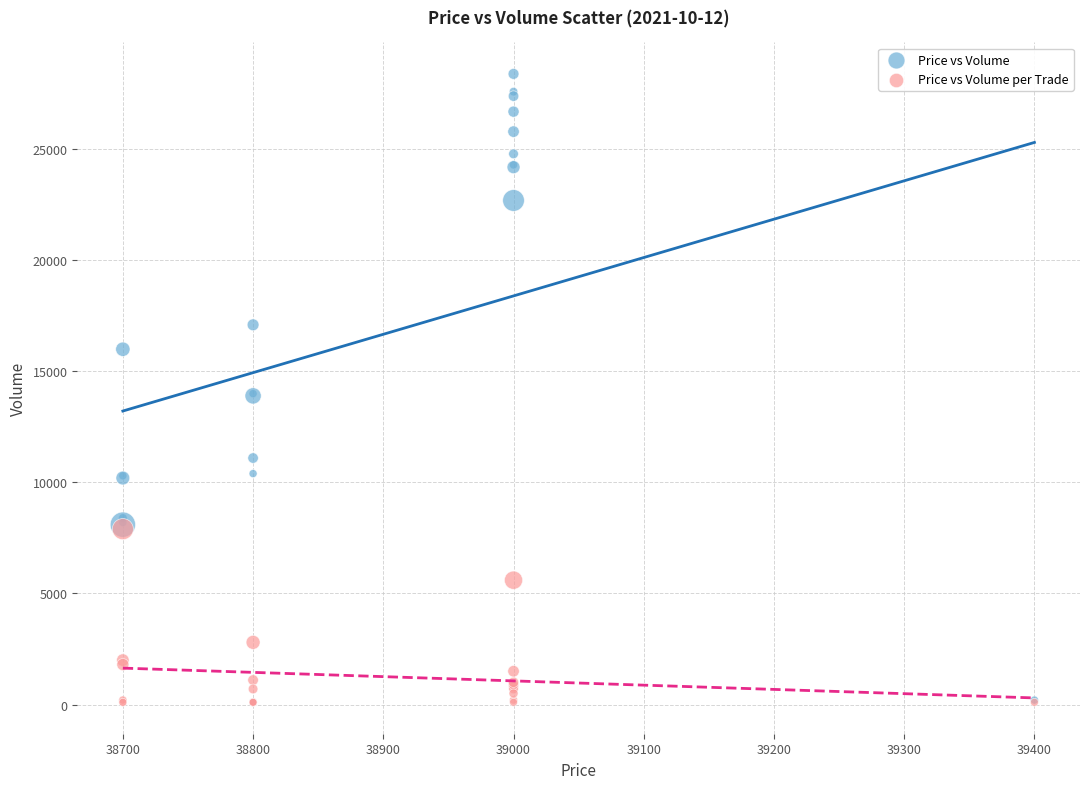

Which series contains the highest Y value?

Price vs Volume